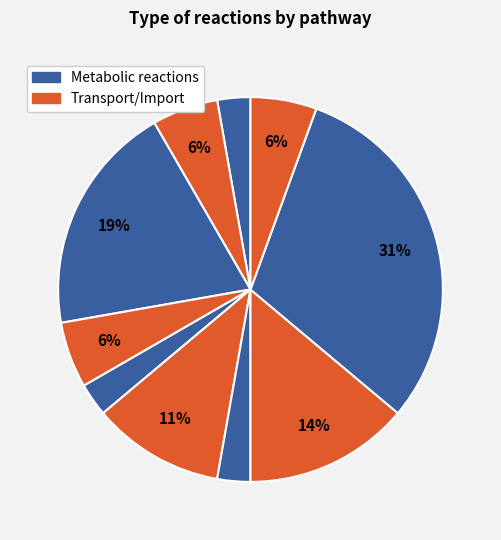

How many slices are in this pie chart?

10